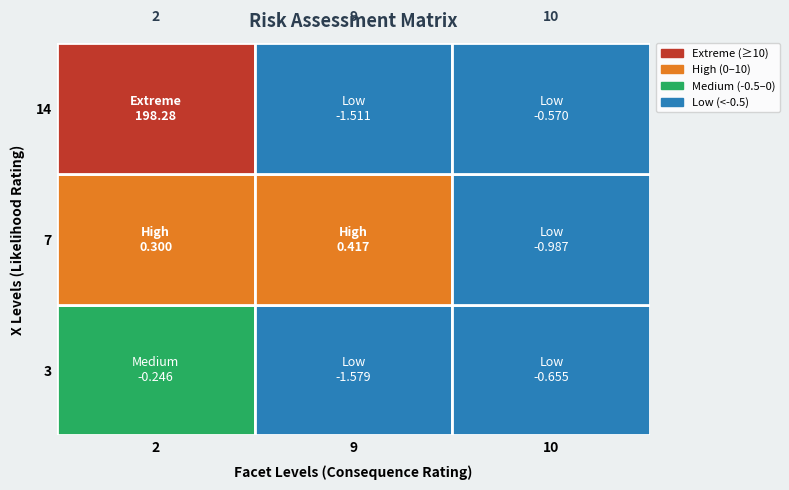

What is the average value of the 9 series?

-0.9